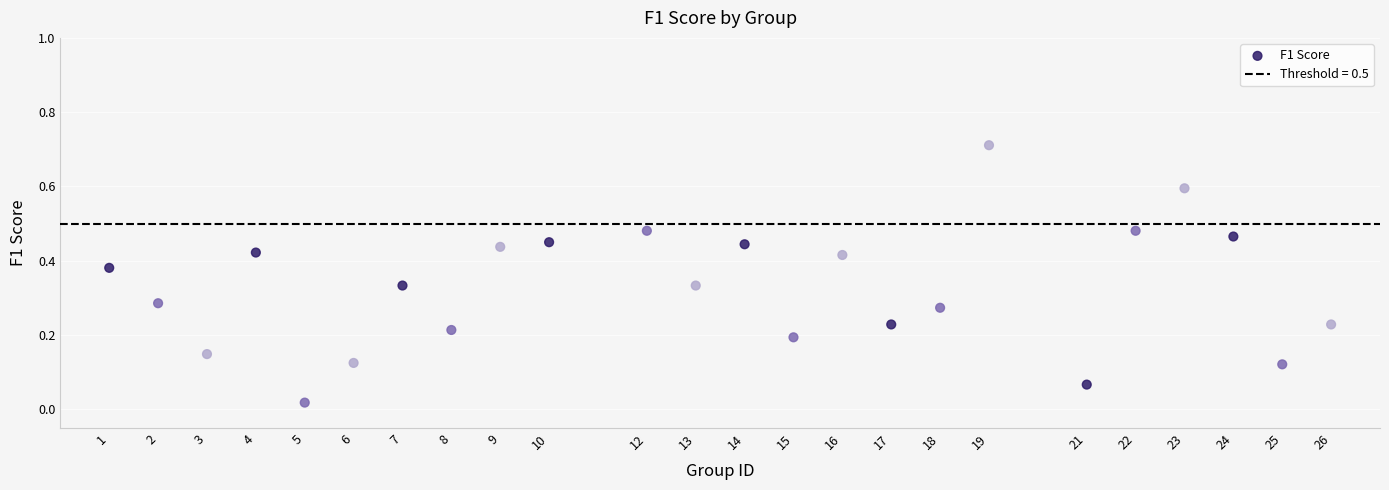

What is the range of X values (max minus min)?

25.0